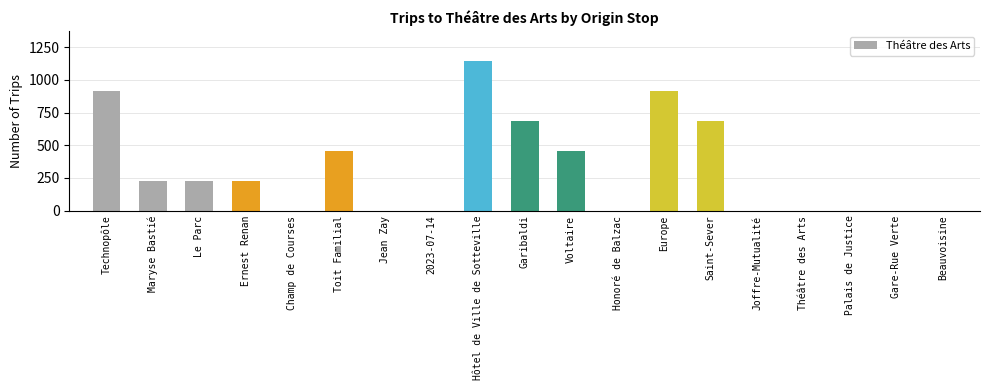

What is the greatest value displayed?

1143